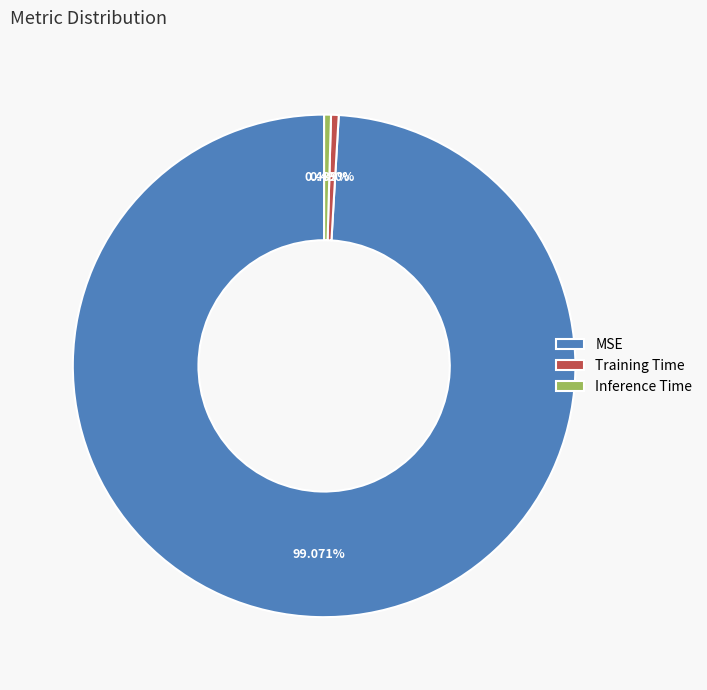

Which category has the biggest portion of the pie?

MSE